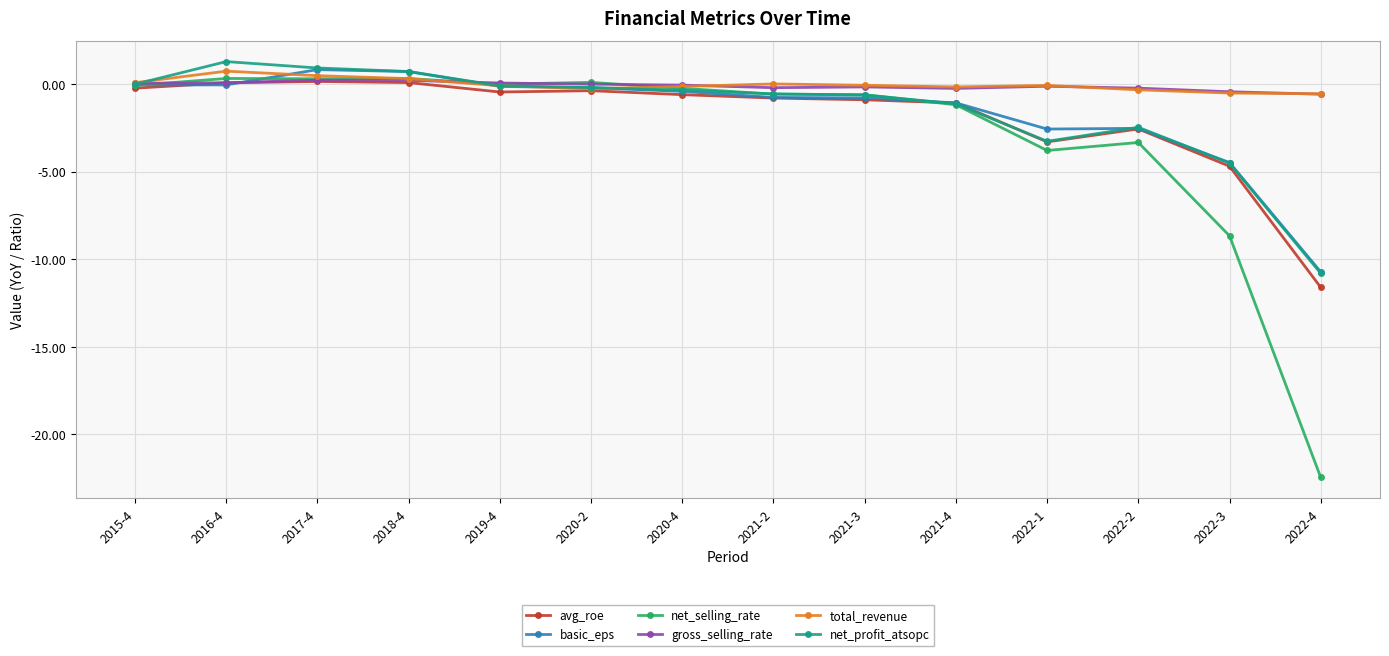

What is the difference between the highest and lowest values at 2022-4?

21.9